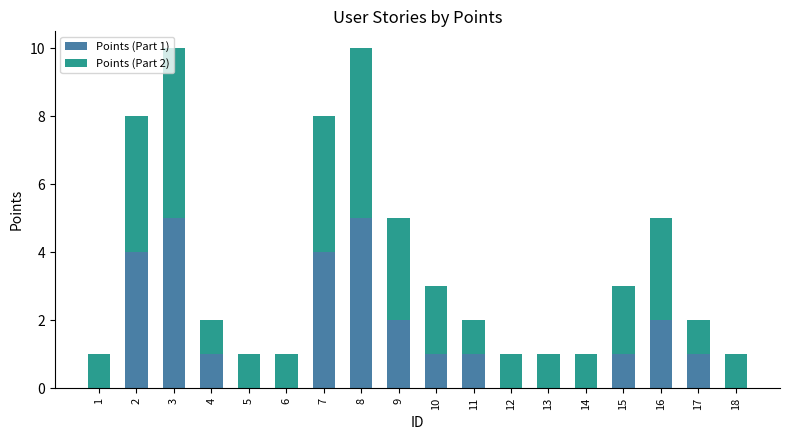

True or false: Points (Part 1) has a value of -2 at 12.

False